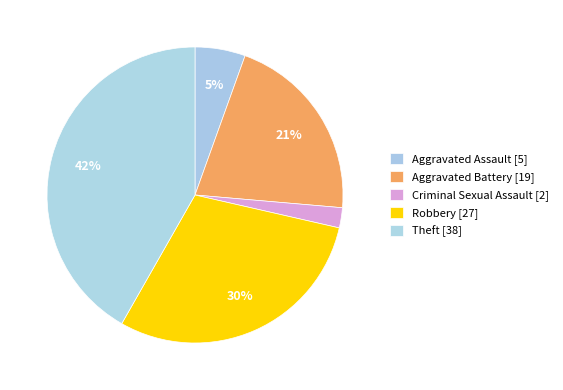

How many slices are in this pie chart?

5